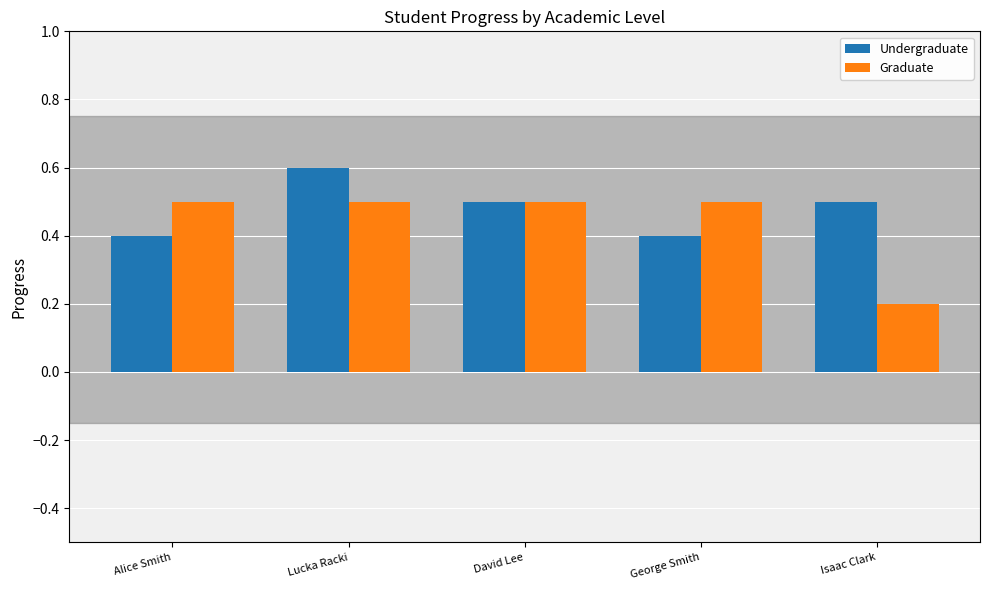

At how many categories does at least one series exceed 0?

5